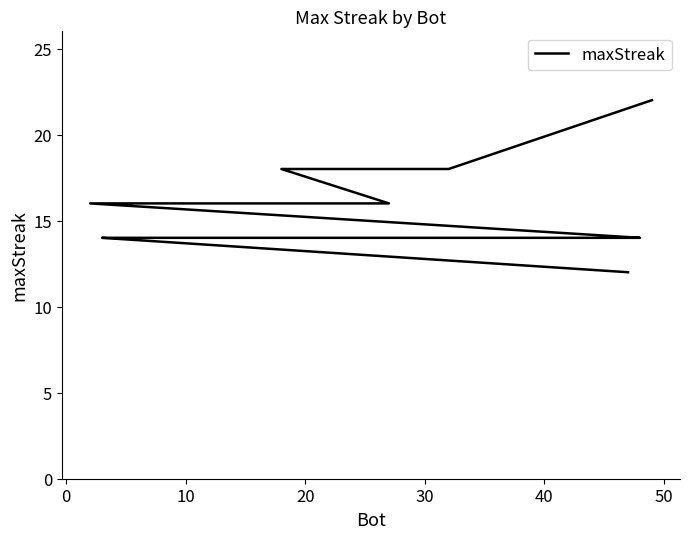

What is the maximum value shown in the chart?

22